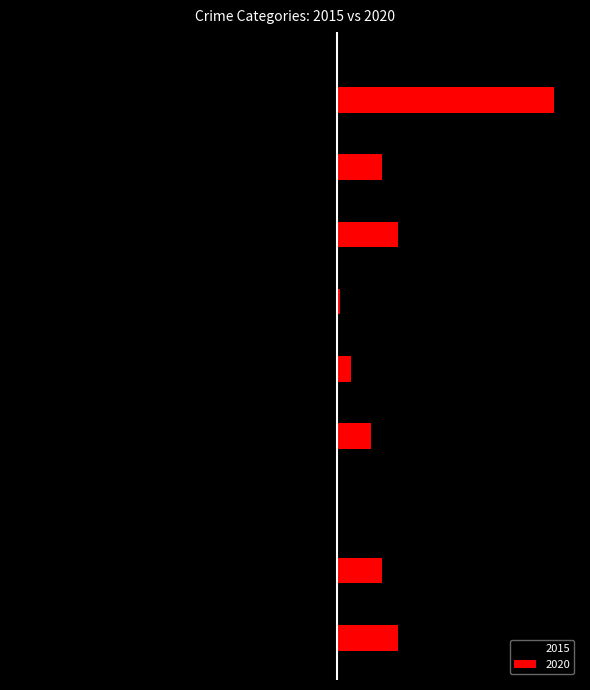

What is the label of the 1st bar from the right?

Theft